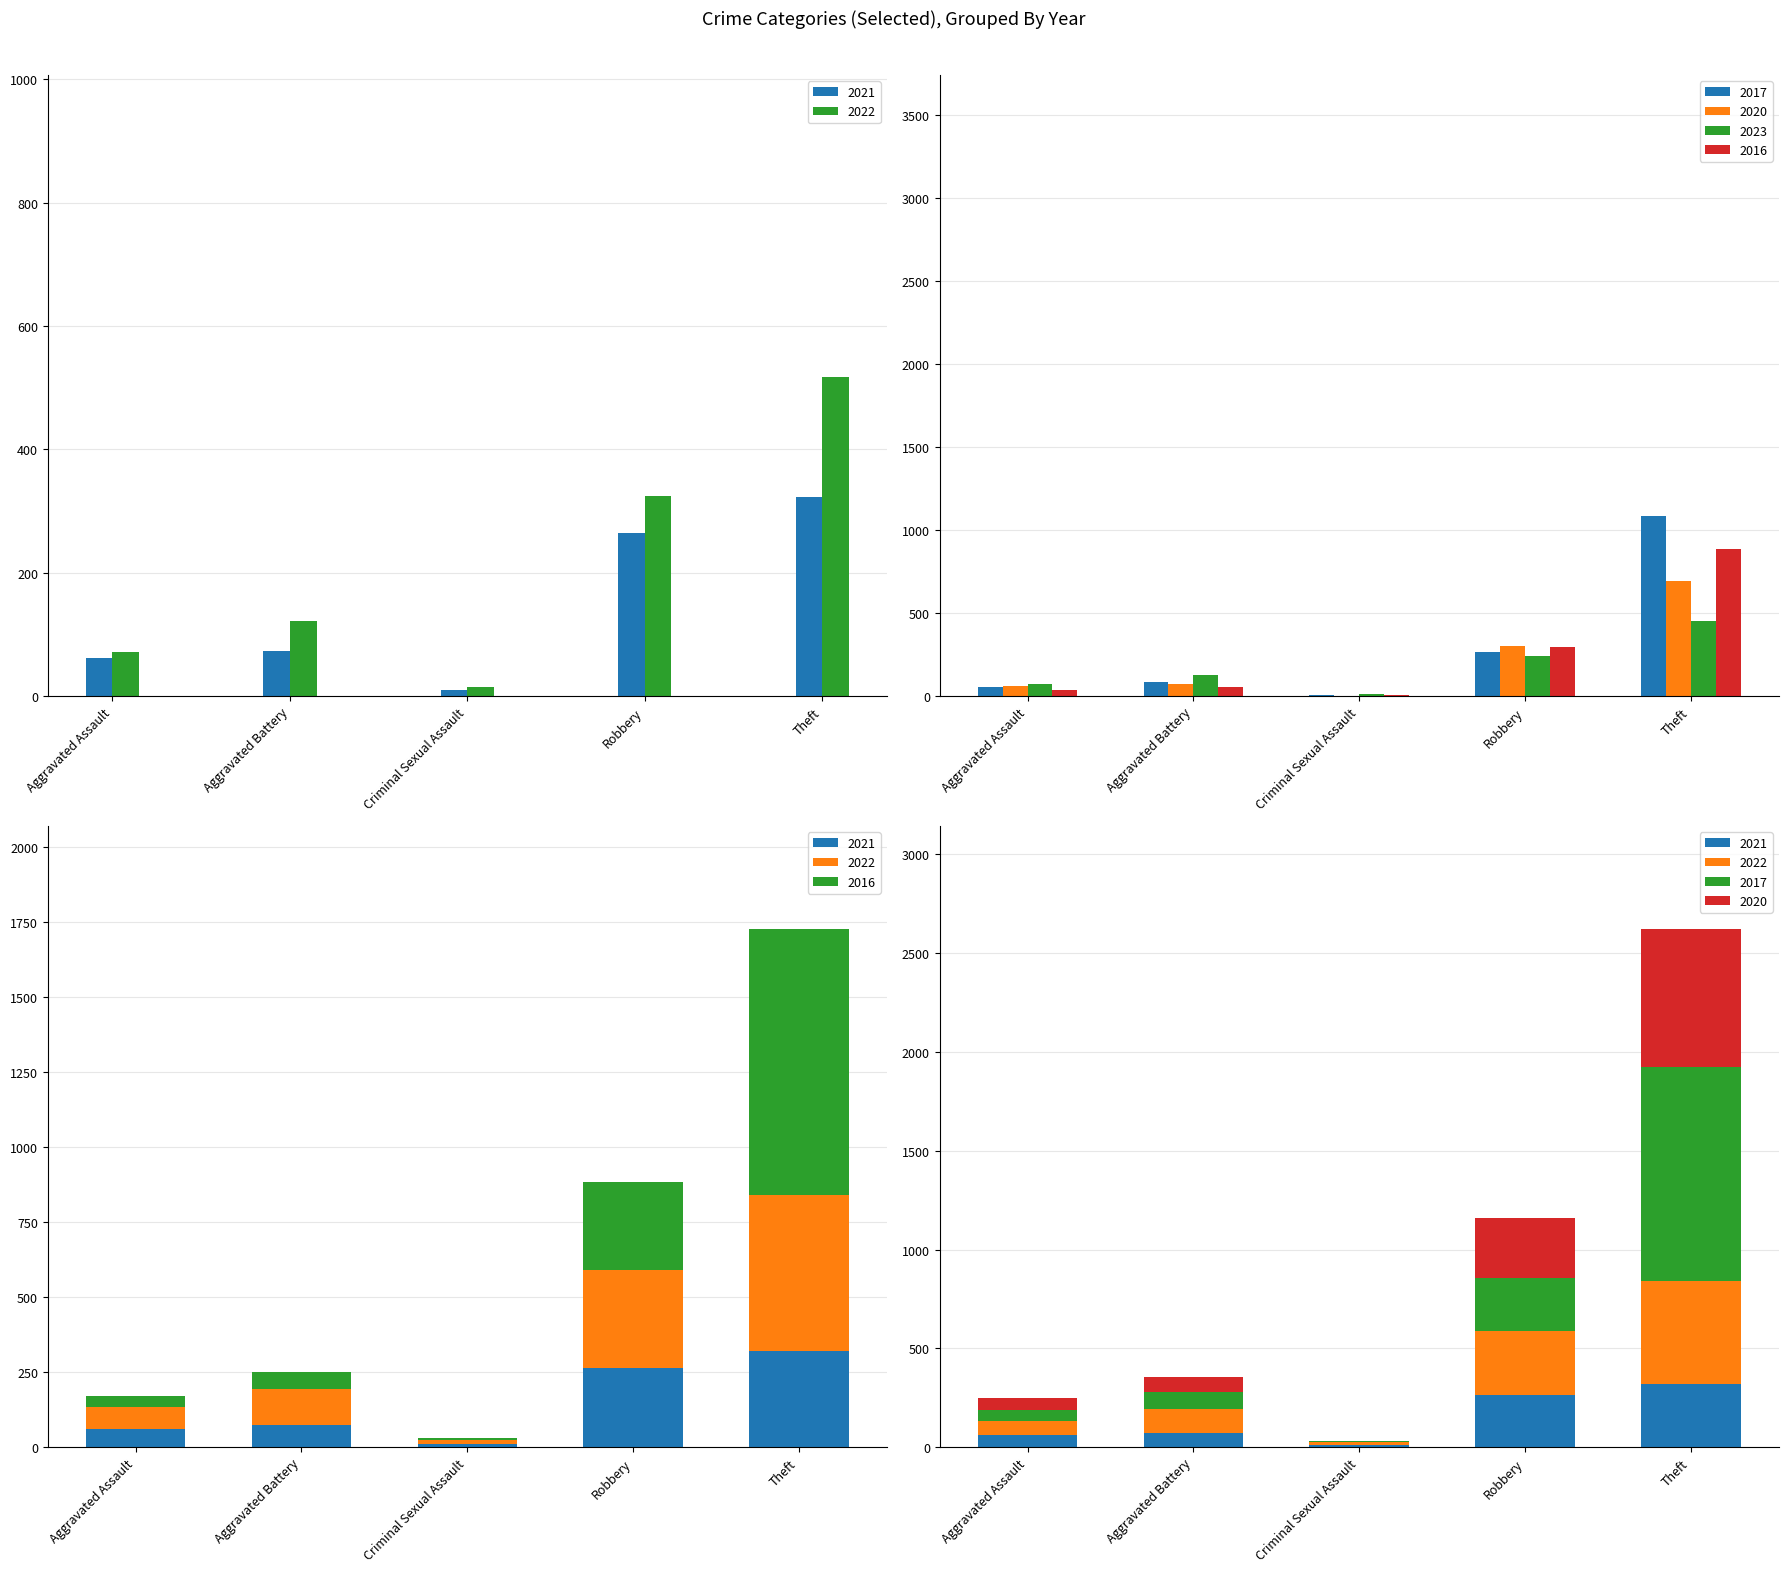

Which series has the largest total across all categories?

2017